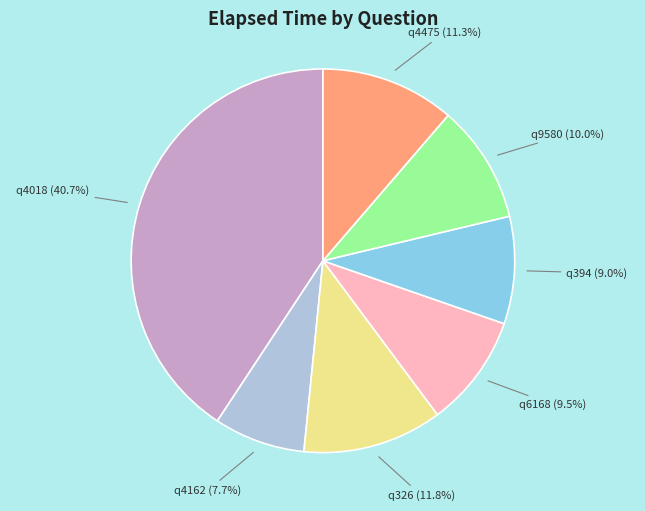

Combined, do q4475 and q9580 account for over 50%?

No